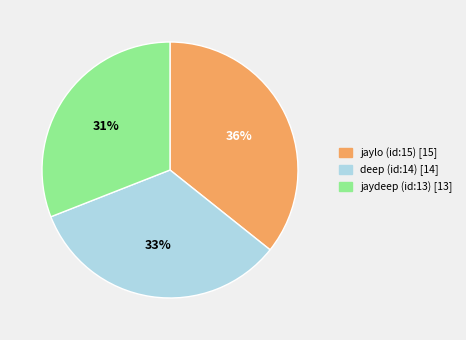

True or false: jaydeep (id:13) accounts for 31% of the total.

True